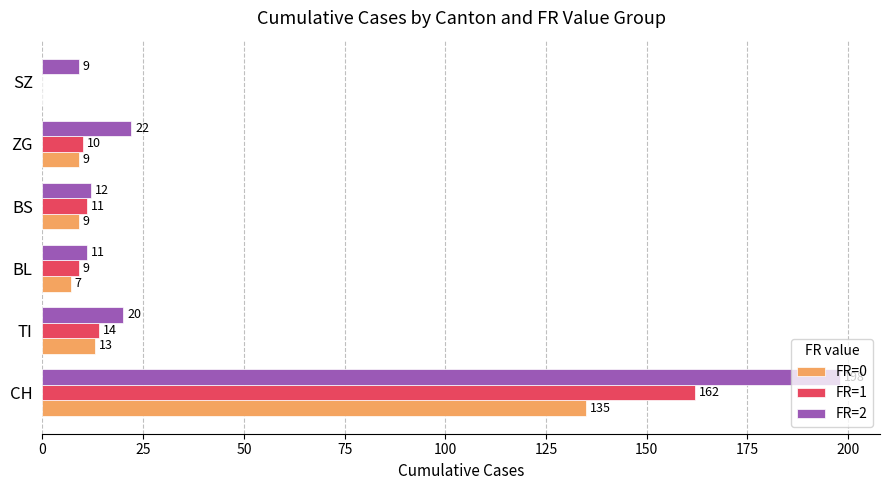

What are all the series names shown in the legend?

FR=0, FR=1, FR=2